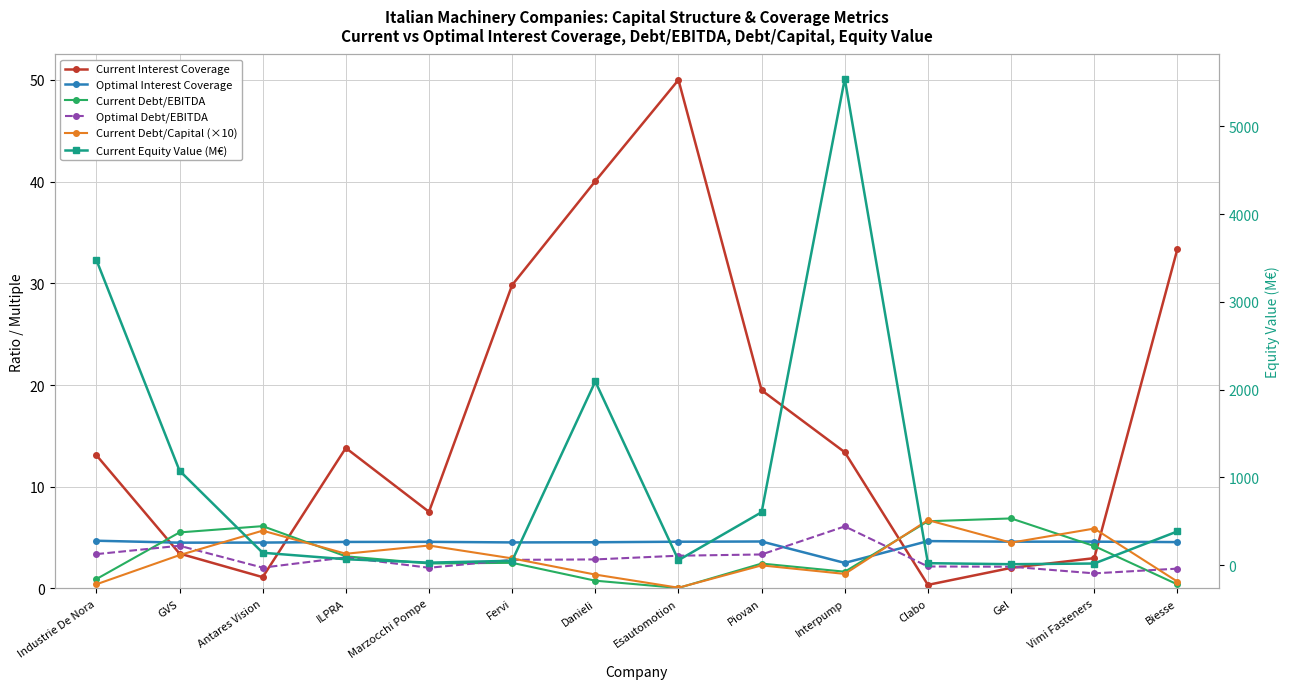

How many data points does each series have?

14